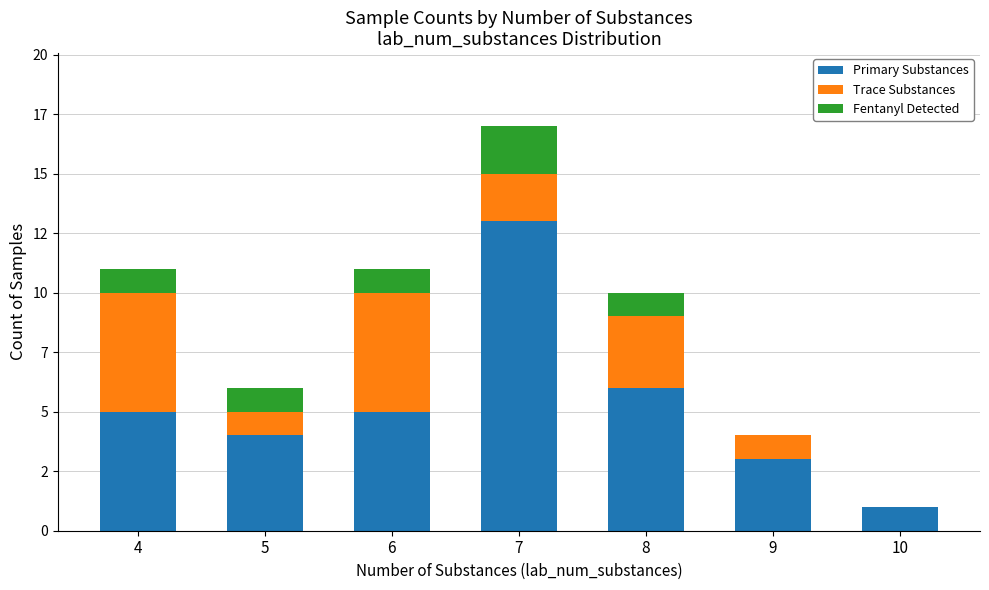

True or false: Fentanyl Detected has a value of 1 at 8.

True